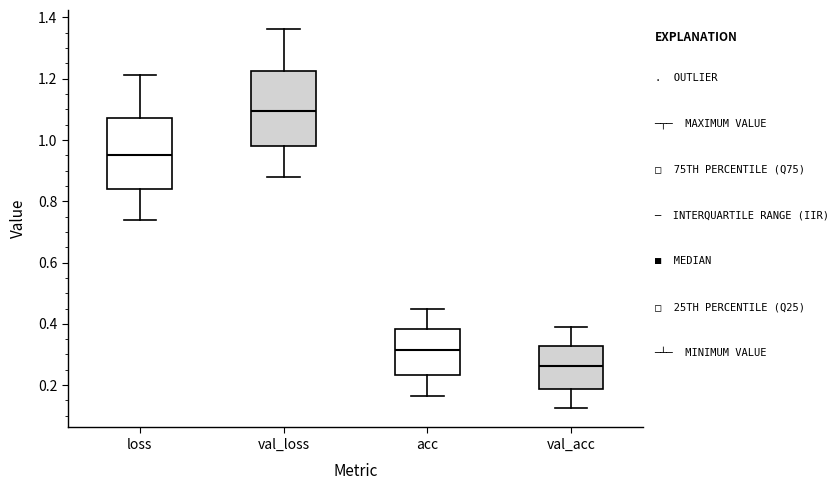

Which box has the highest median line?

val_loss